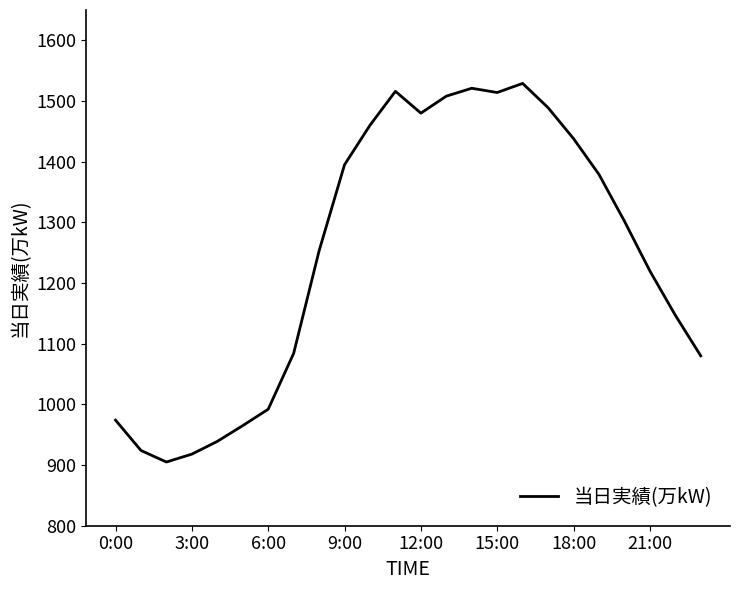

What is the difference between the maximum and minimum values?

624